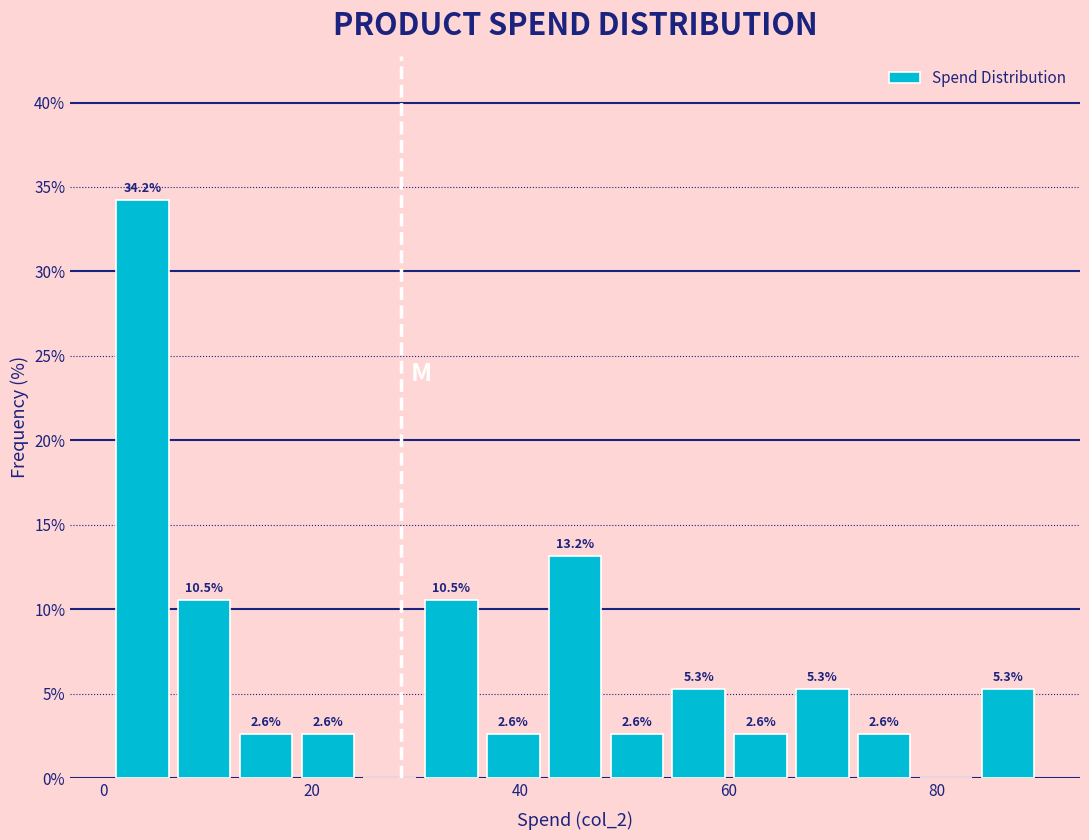

Read against the x-axis, roughly where is the centre of the tallest bar?

4